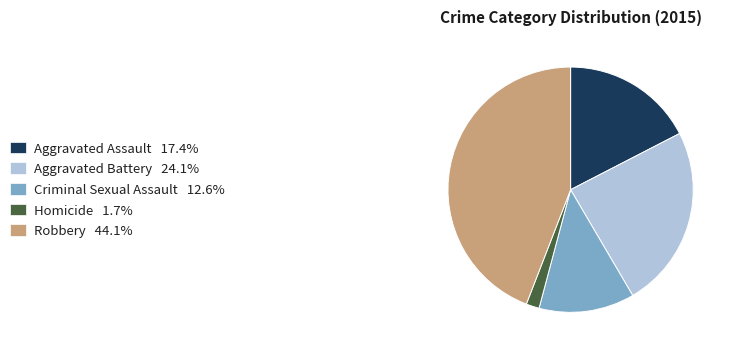

Is there a majority slice in this chart?

No